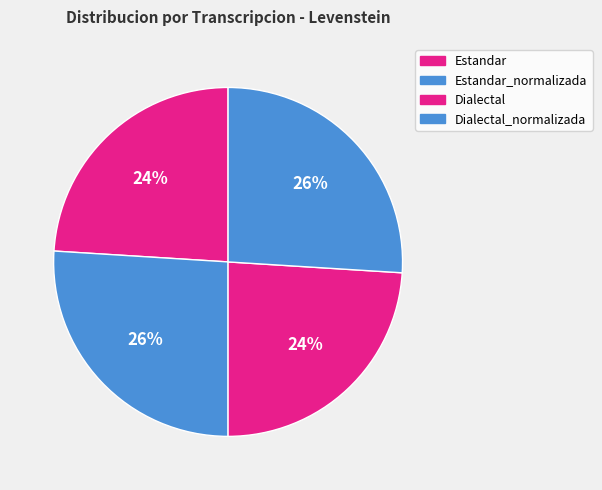

The Dialectal_normalizada slice represents 14% of the pie. True or false?

False